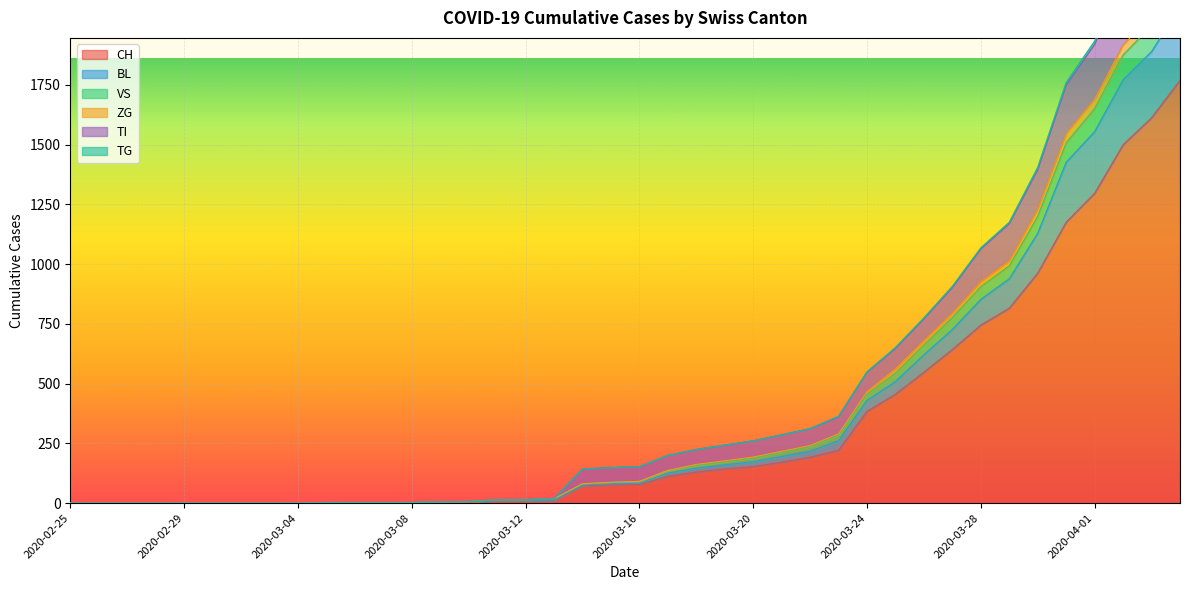

True or false: TI and BL intersect in this chart.

False